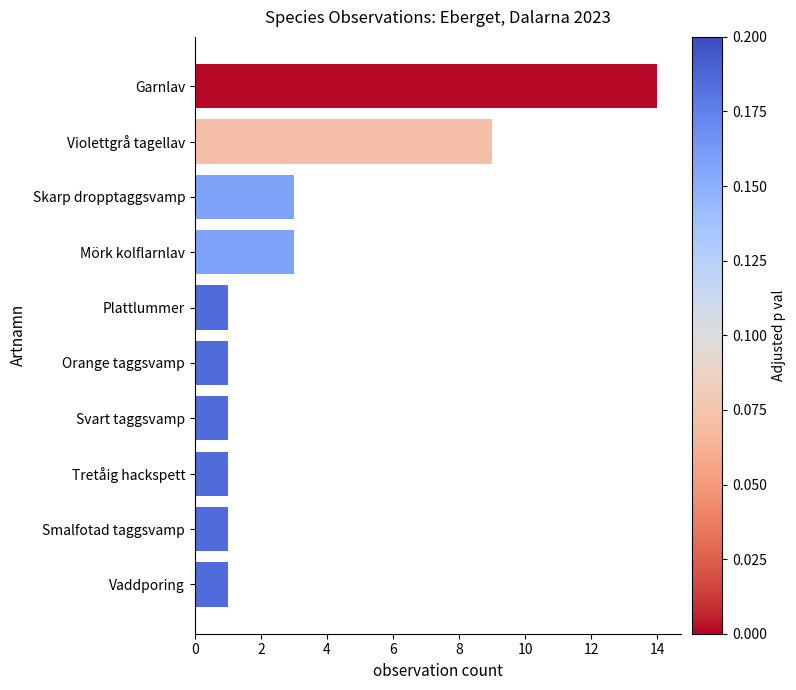

What is the change in value from Orange taggsvamp to Violettgrå tagellav?

+8